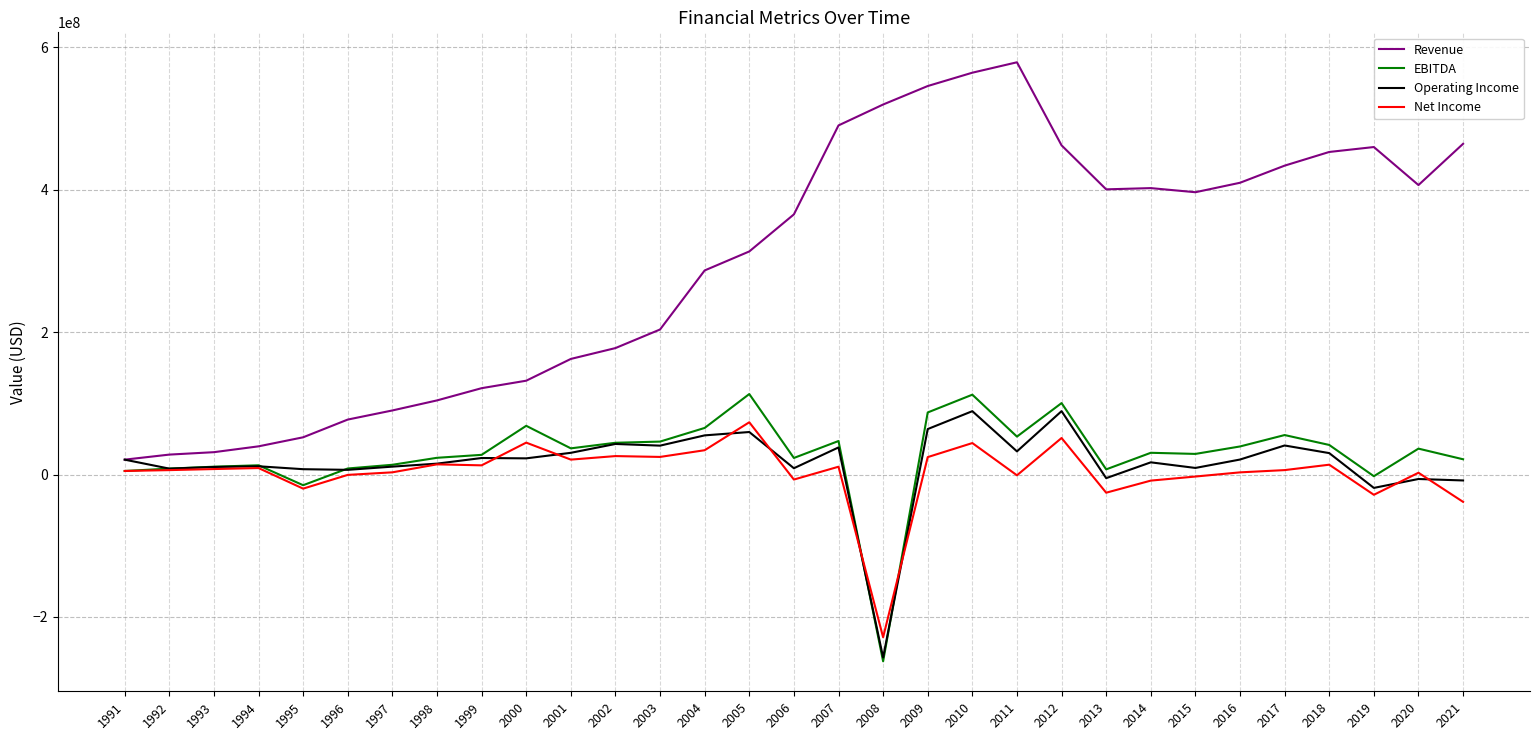

True or false: Operating Income and Net Income cross at least once.

True